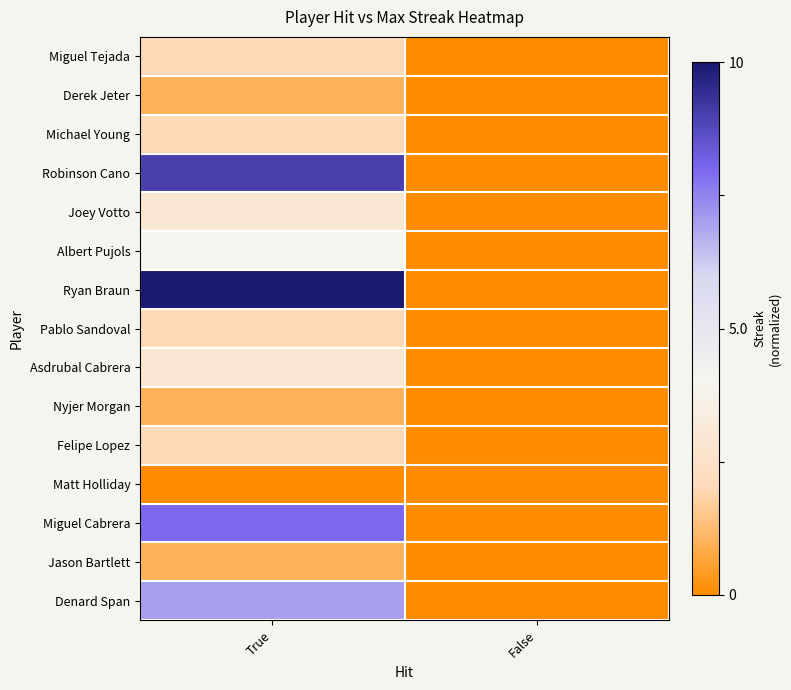

Reading left to right, extract all data points from this chart.

Miguel Tejada: True=-0.6	False=-1.0
Derek Jeter: True=-0.8	False=-1.0
Michael Young: True=-0.6	False=-1.0
Robinson Cano: True=0.8	False=-1.0
Joey Votto: True=-0.4	False=-1.0
Albert Pujols: True=-0.2	False=-1.0
Ryan Braun: True=1.0	False=-1.0
Pablo Sandoval: True=-0.6	False=-1.0
Asdrubal Cabrera: True=-0.4	False=-1.0
Nyjer Morgan: True=-0.8	False=-1.0
Felipe Lopez: True=-0.6	False=-1.0
Matt Holliday: True=-1.0	False=-1.0
Miguel Cabrera: True=0.6	False=-1.0
Jason Bartlett: True=-0.8	False=-1.0
Denard Span: True=0.4	False=-1.0